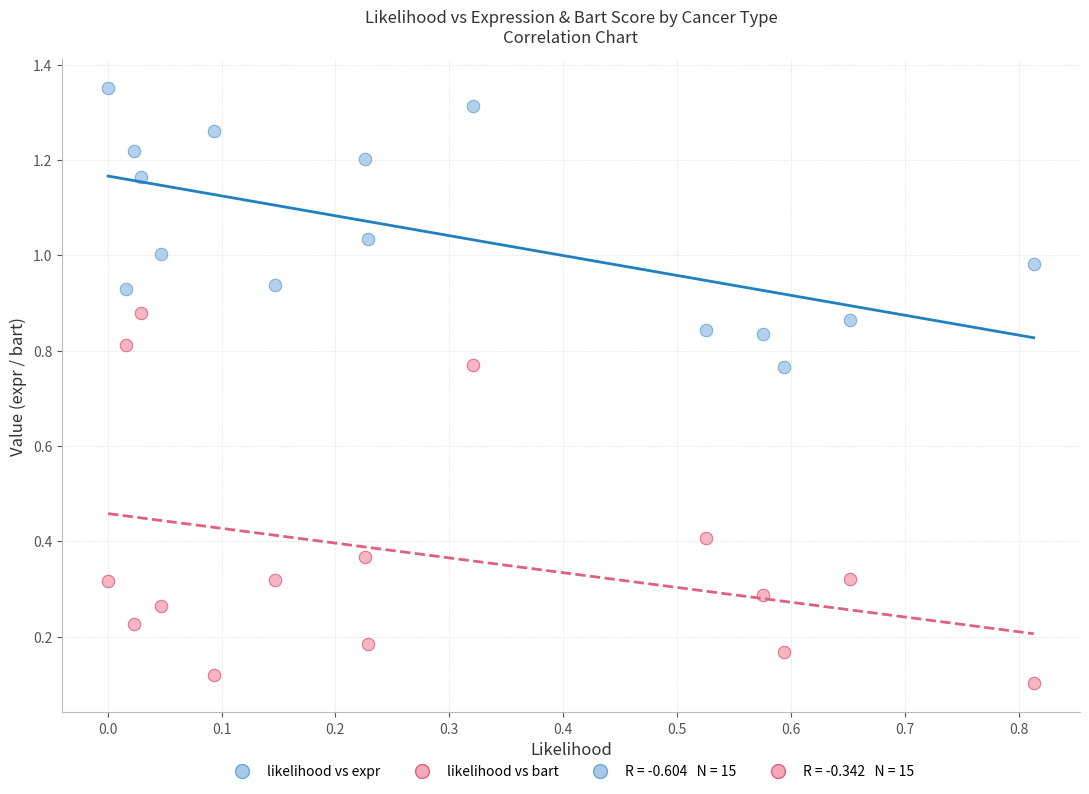

Which series has the largest Y range (max minus min)?

likelihood vs bart